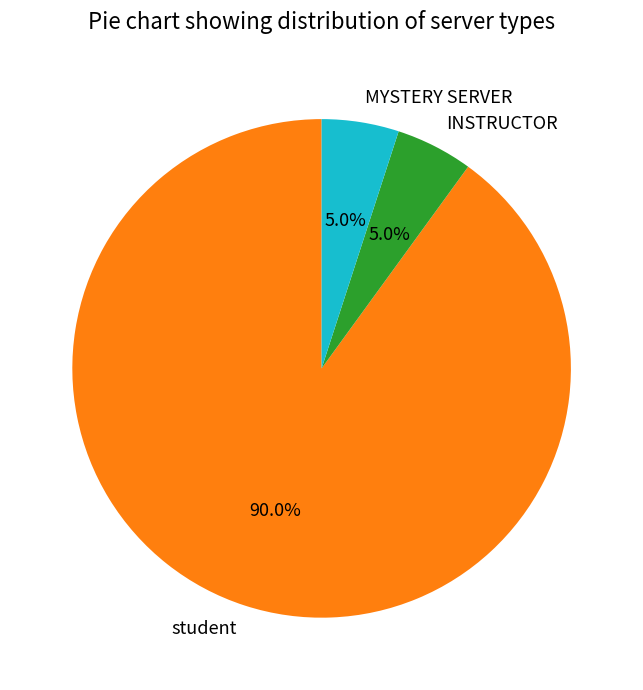

How many slices are in this pie chart?

3